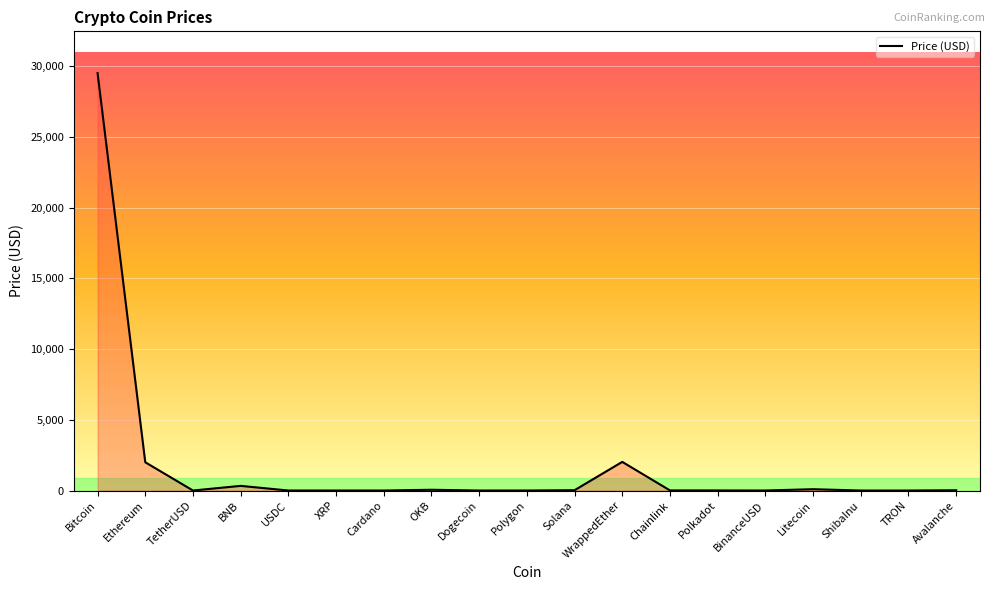

What is the maximum value shown in the chart?

29499.0